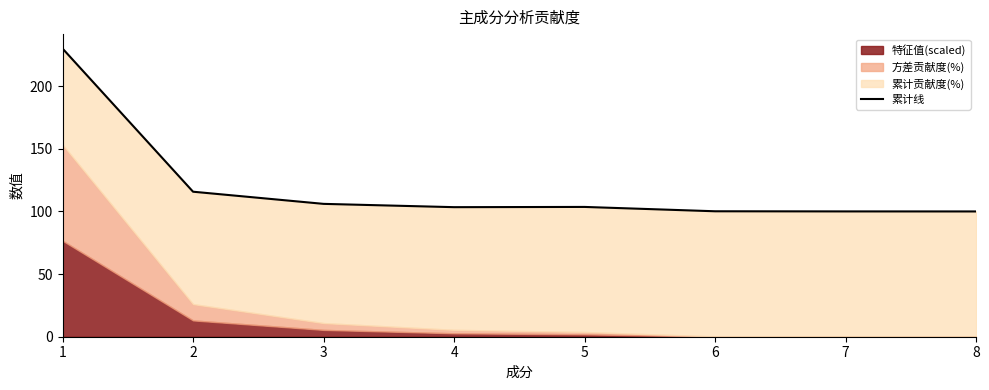

At which label is the value closest to 165?

2